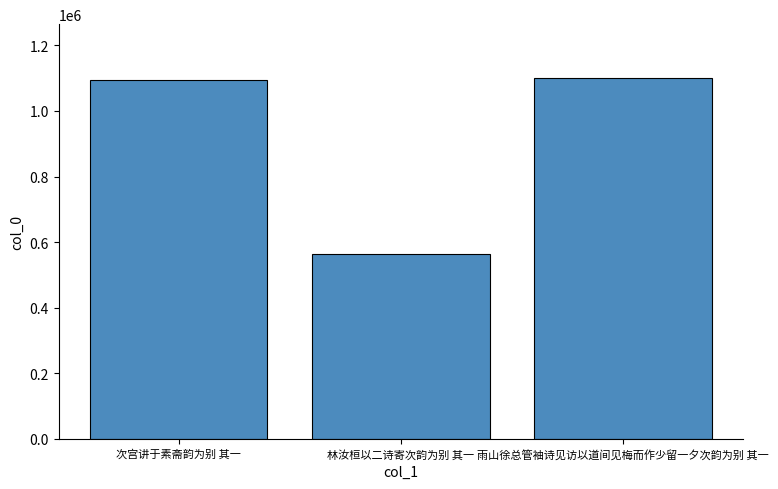

How many bars are there in total?

3